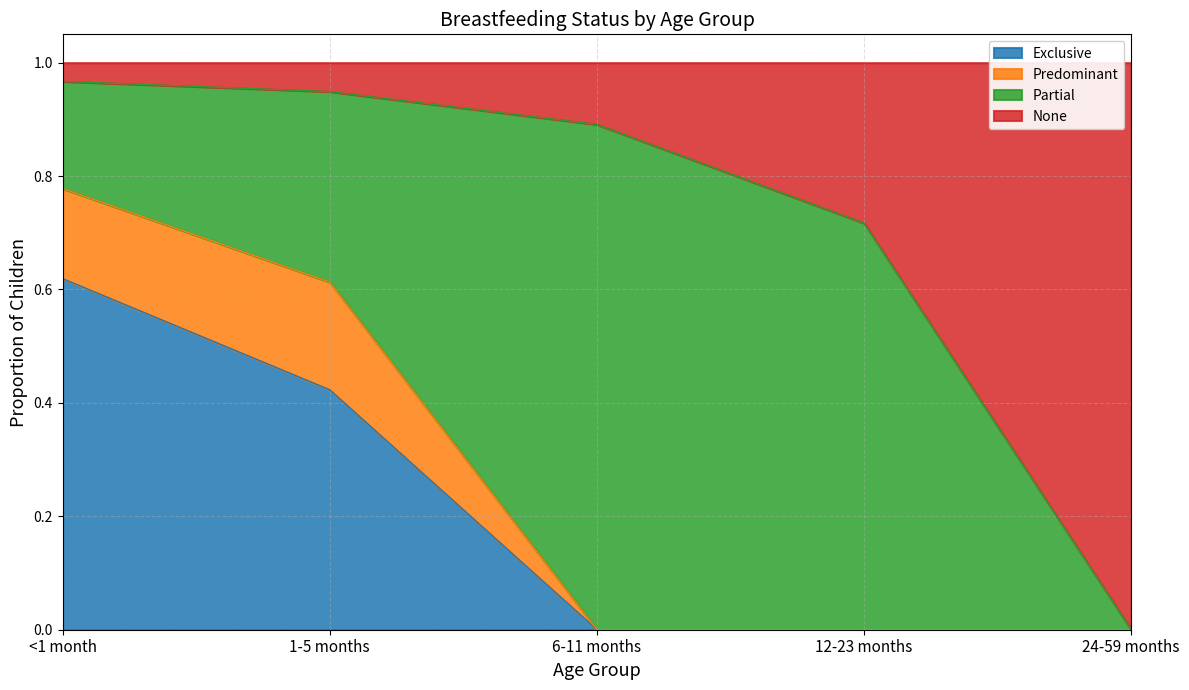

What is the highest value of the Exclusive series?

0.6